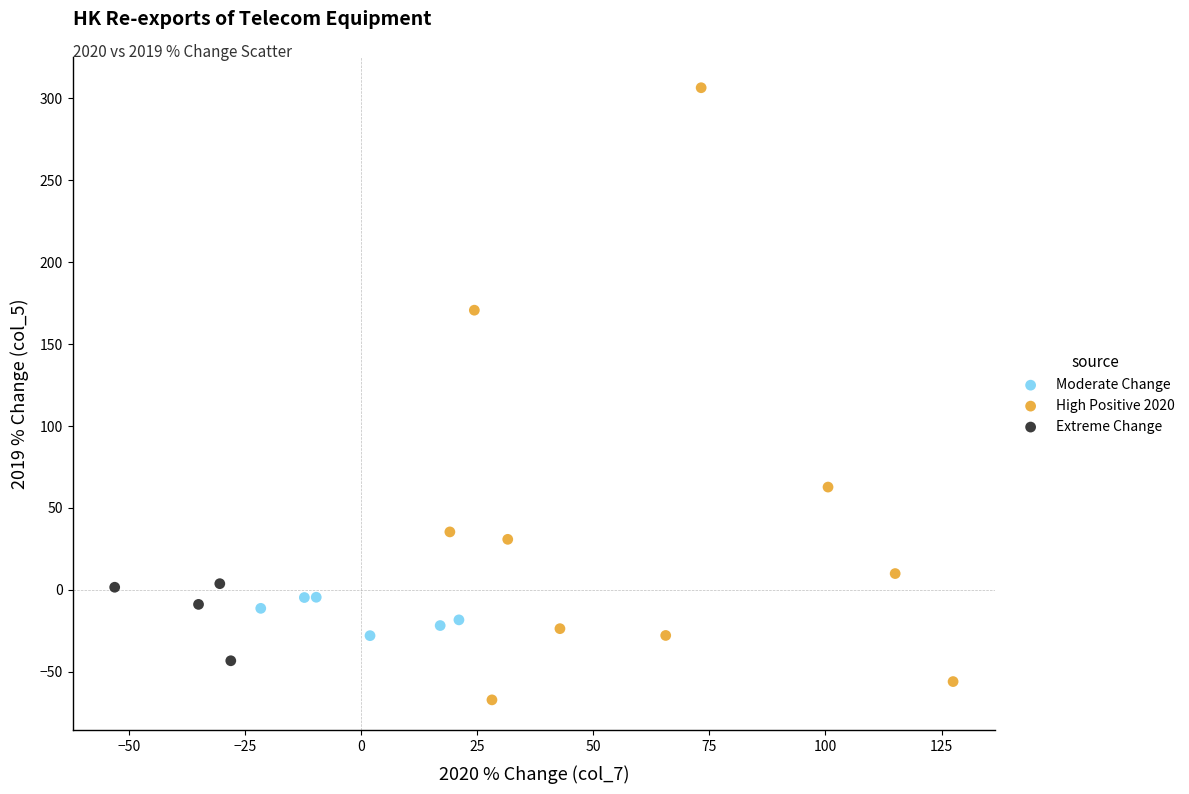

Which series contains the lowest Y value?

High Positive 2020